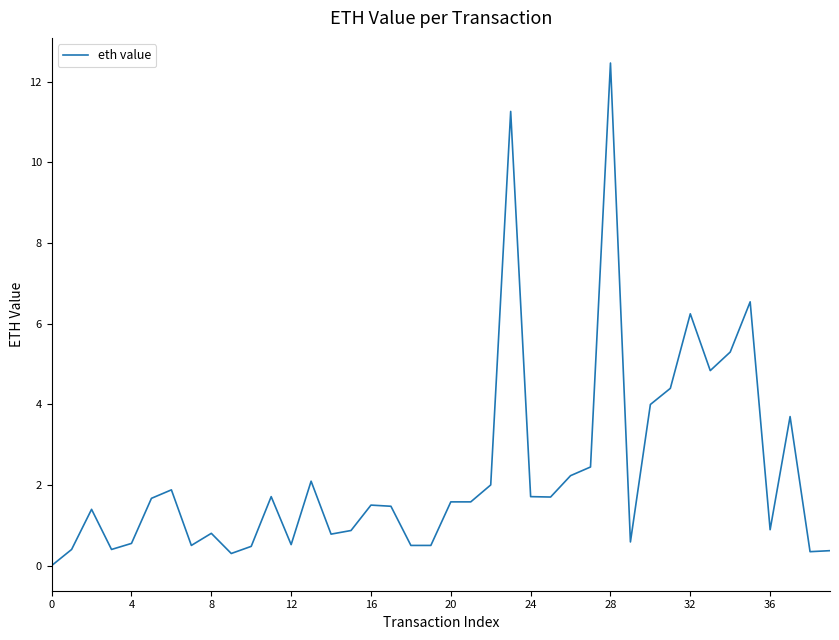

What is the maximum value shown in the chart?

12.5